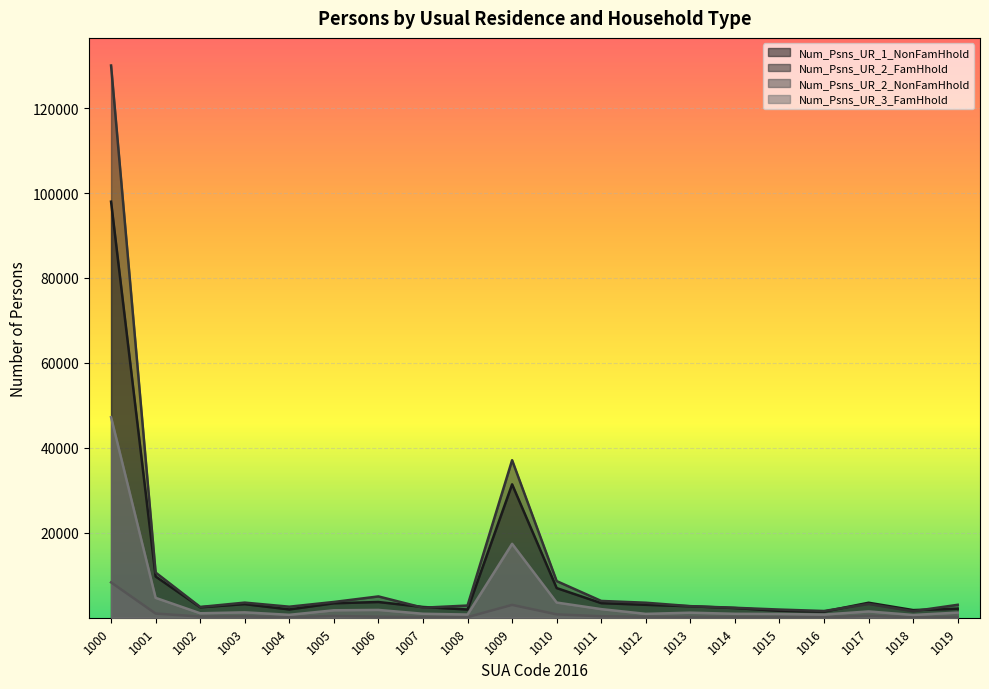

The Num_Psns_UR_2_FamHhold series shows 8626 at 1010. True or false?

True